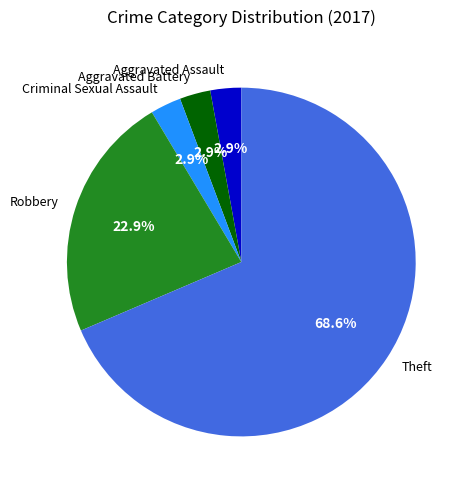

To the nearest percent, what is the average slice percentage?

20%